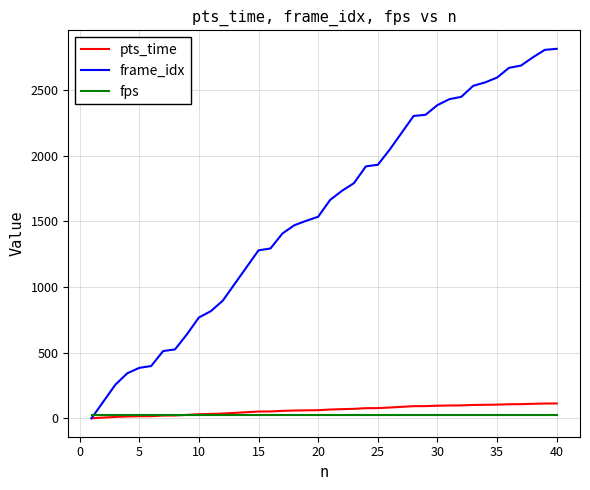

What is the maximum value for pts_time?

112.6